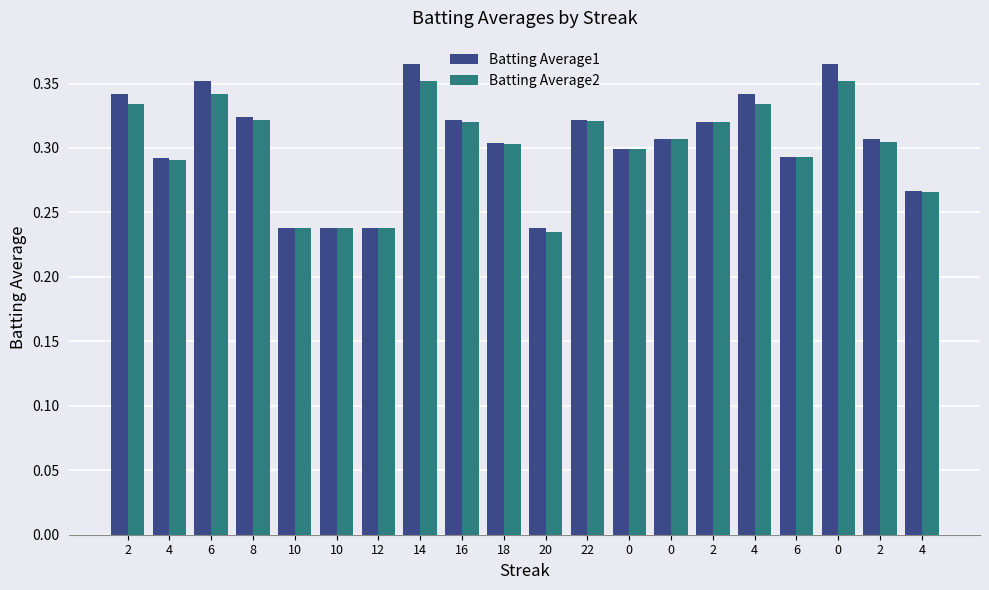

Reading right to left, transcribe all the data shown in this chart.

Batting Average1: 4=0.3	2=0.3	0=0.4	6=0.3	4=0.3	2=0.3	0=0.3	0=0.3	22=0.3	20=0.2	18=0.3	16=0.3	14=0.4	12=0.2	10=0.2	10=0.2	8=0.3	6=0.4	4=0.3	2=0.3
Batting Average2: 4=0.3	2=0.3	0=0.4	6=0.3	4=0.3	2=0.3	0=0.3	0=0.3	22=0.3	20=0.2	18=0.3	16=0.3	14=0.4	12=0.2	10=0.2	10=0.2	8=0.3	6=0.3	4=0.3	2=0.3